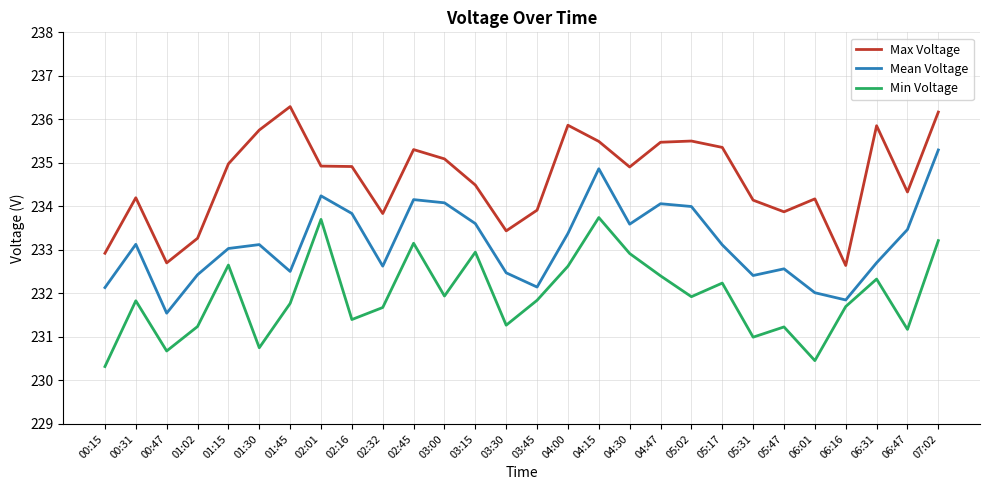

Between 02:01 and 04:15, which series saw the biggest shift?

Mean Voltage